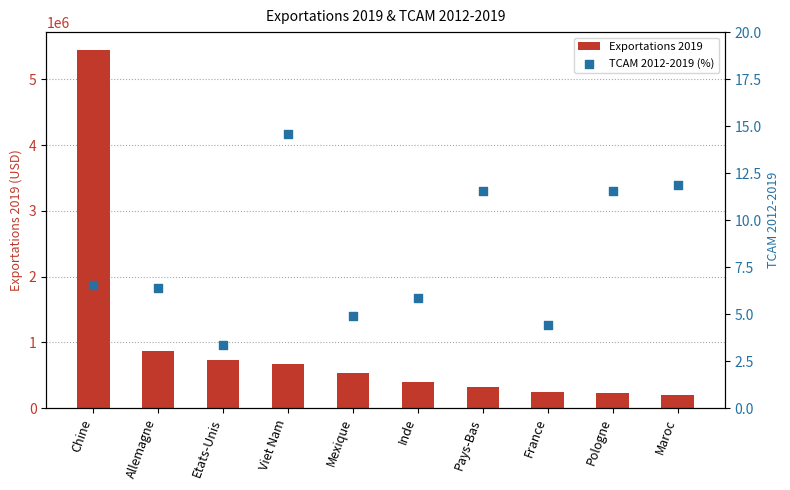

Is the value of TCAM 2012-2019 (%) at Viet Nam greater than the value of Exportations 2019 at Inde?

No